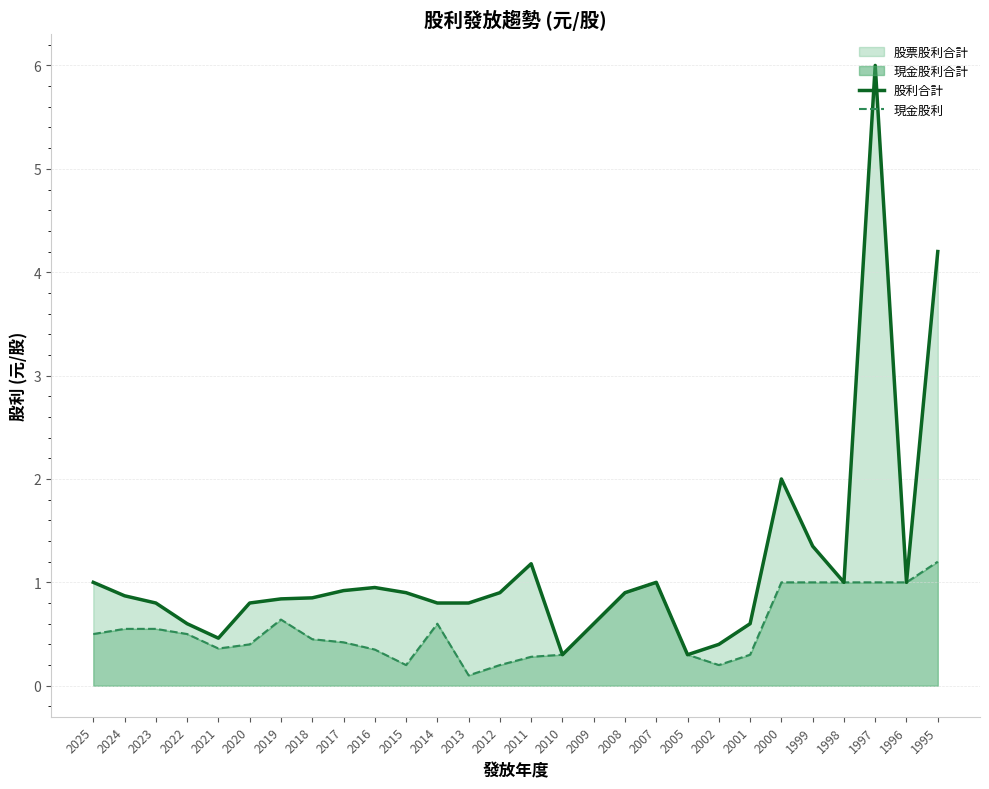

True or false: 股利合計 and 現金股利 intersect in this chart.

False